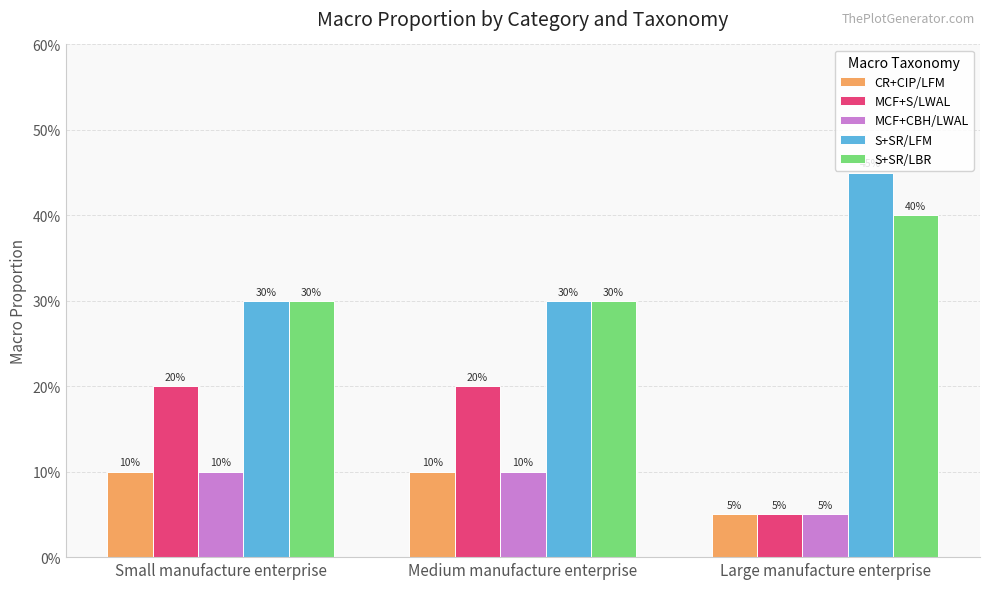

What is the sum of the S+SR/LBR values at Medium manufacture enterprise and Small manufacture enterprise?

0.6